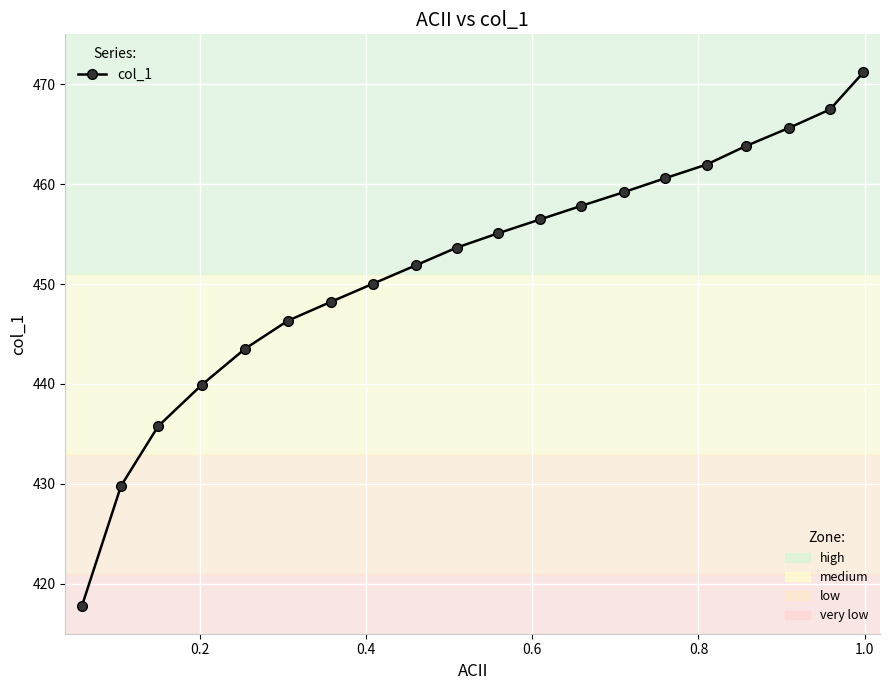

What is the sum of all values?

9036.2